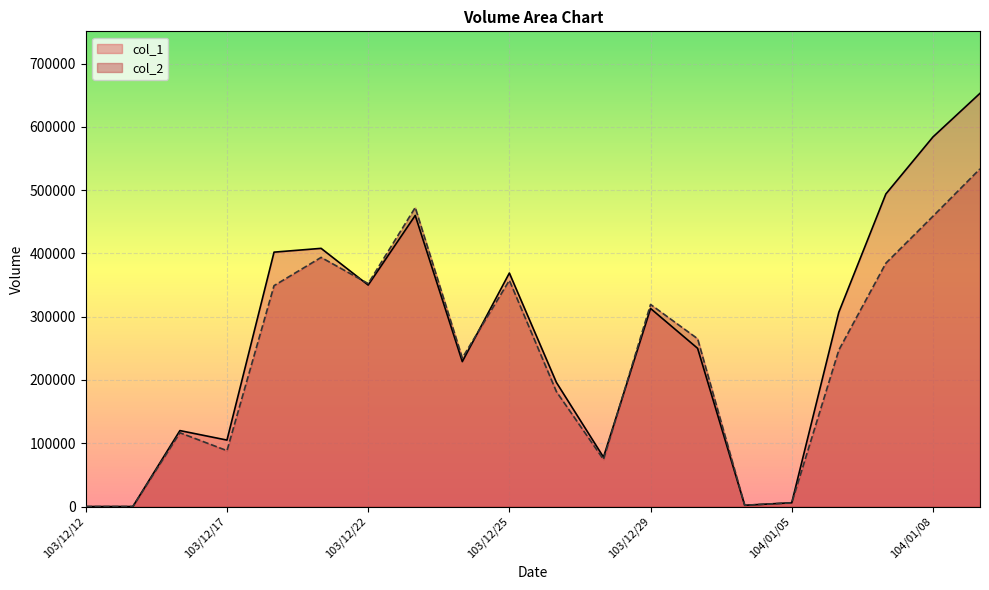

Where is the first local minimum for col_2?

103/12/17